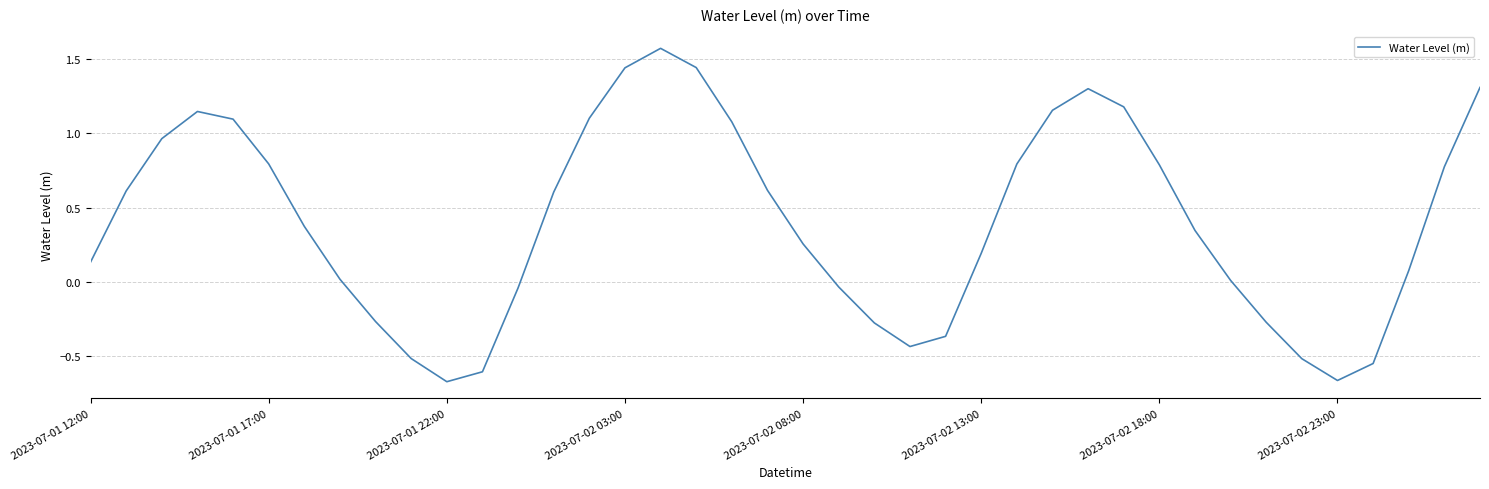

Does the chart have visible grid lines?

Yes